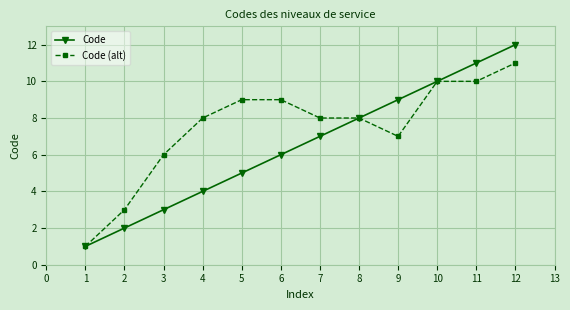

What is the minimum value shown in the chart?

1